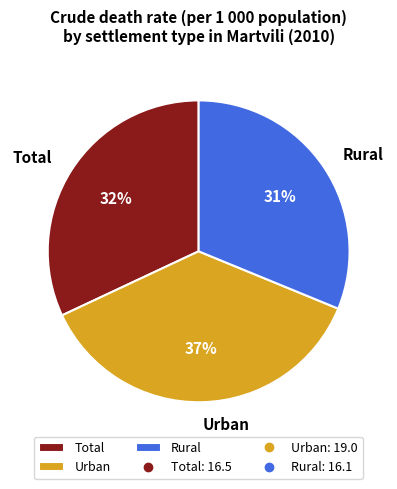

To the nearest percent, what is the average slice percentage?

33%